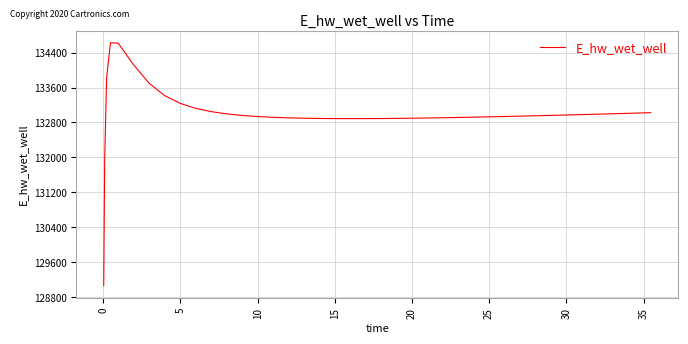

What is the maximum value shown in the chart?

134625.4